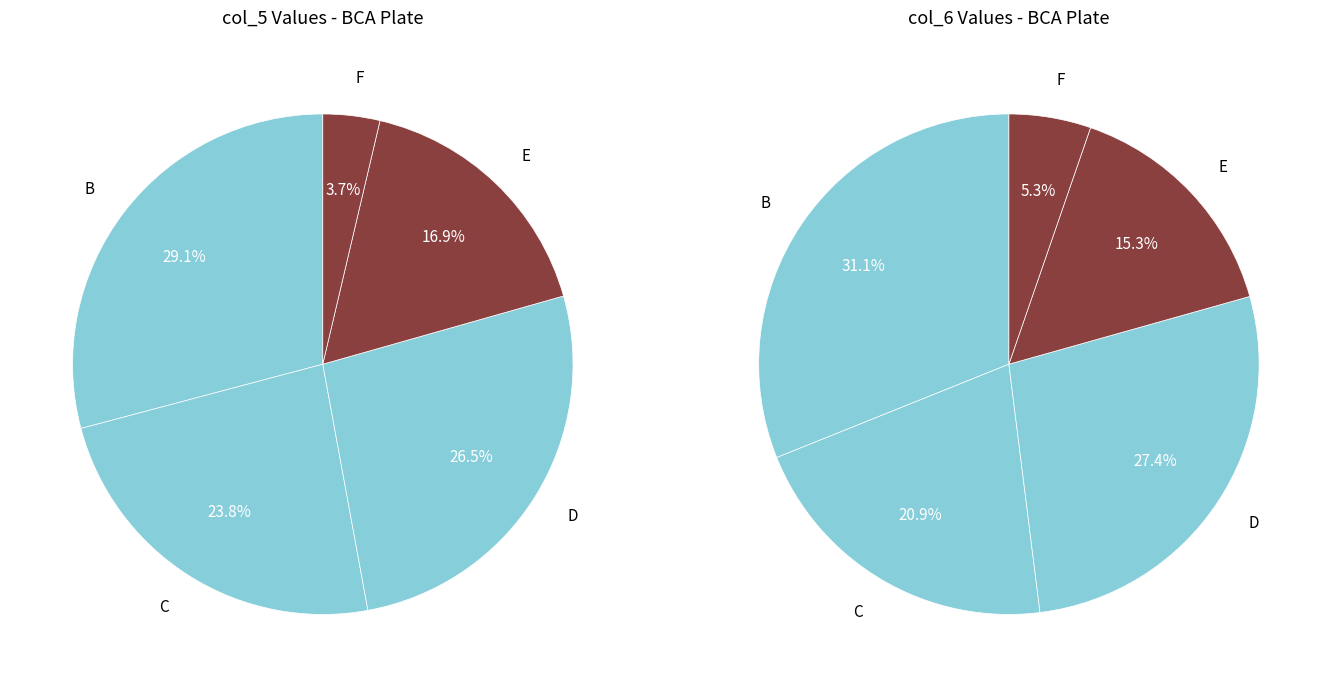

To the nearest percent, what is the difference between the largest and smallest slice percentages?

26%